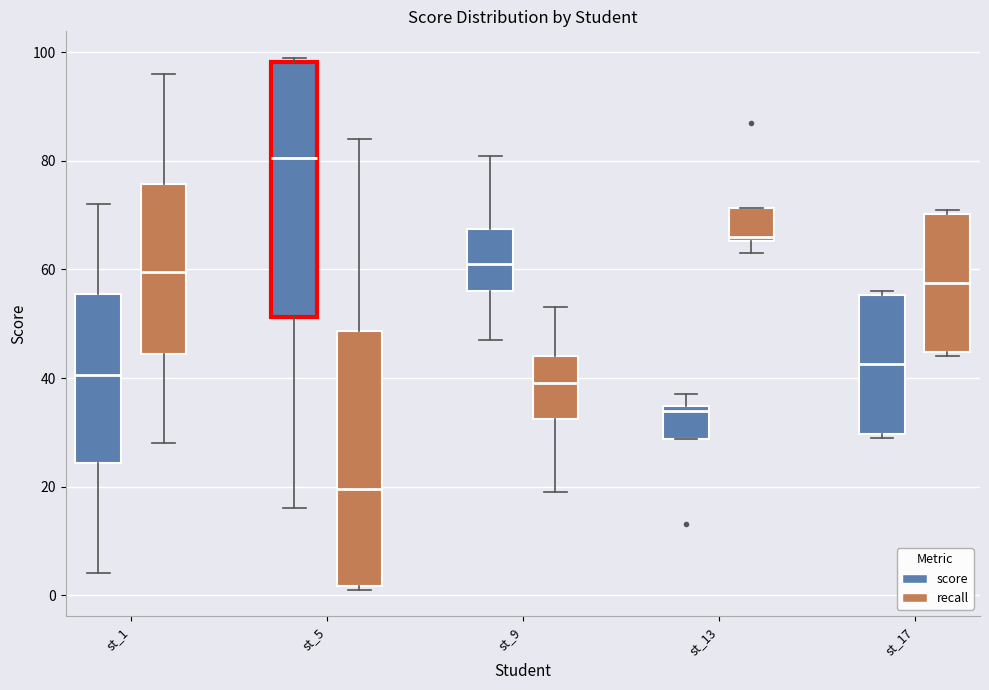

Where is the lower edge of the box for st_5 (score) on the y-axis? The values are not printed on the chart, so give them approximately, as read against the axis.

52